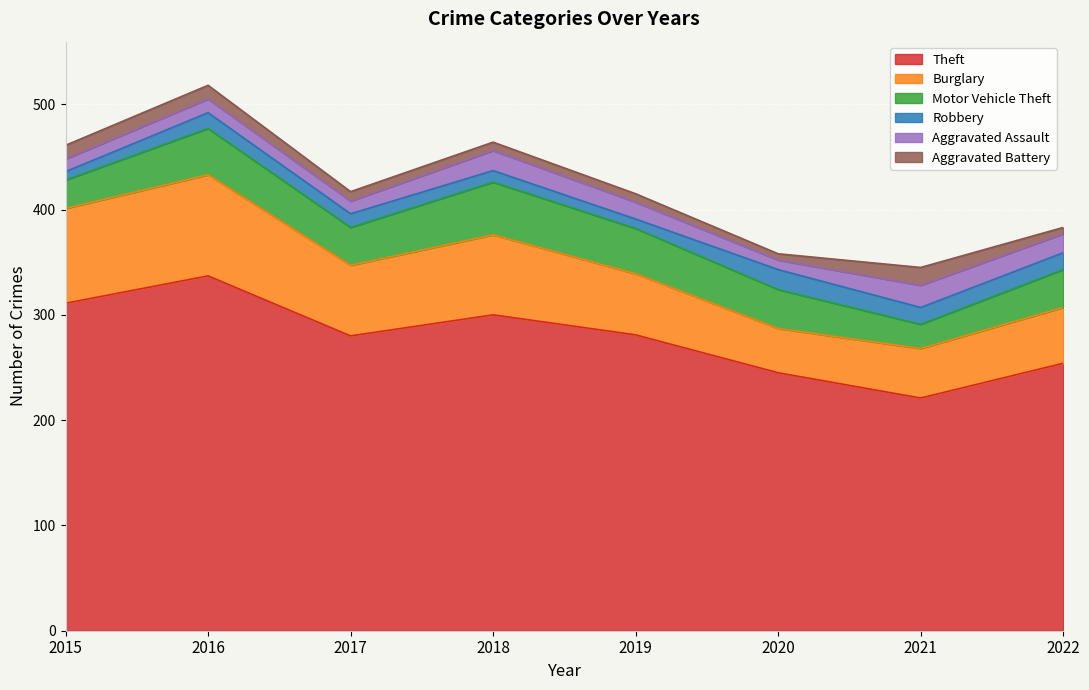

Between 2022 and 2021, which is larger?

2022